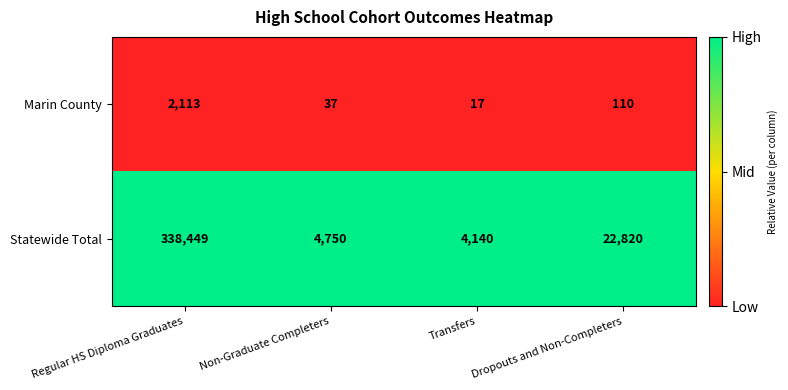

What is the sum of all Marin County values?

2277